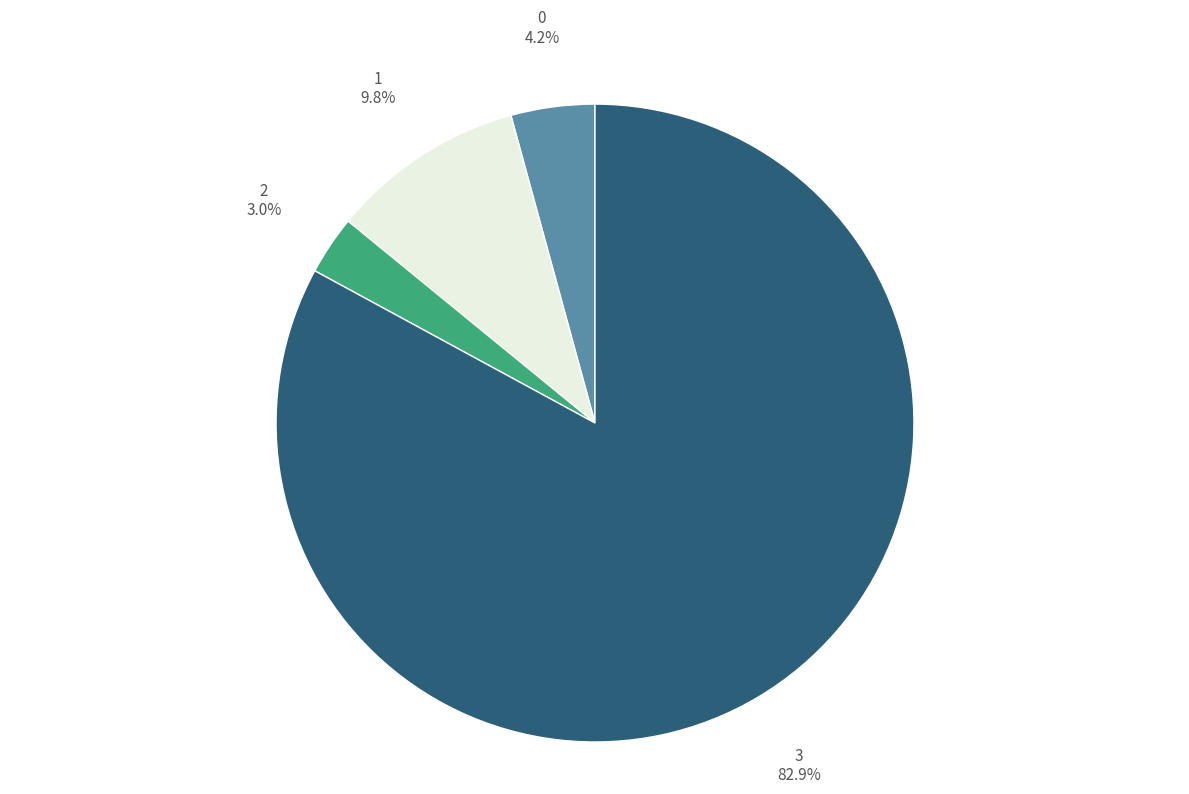

Which slice is the largest?

3